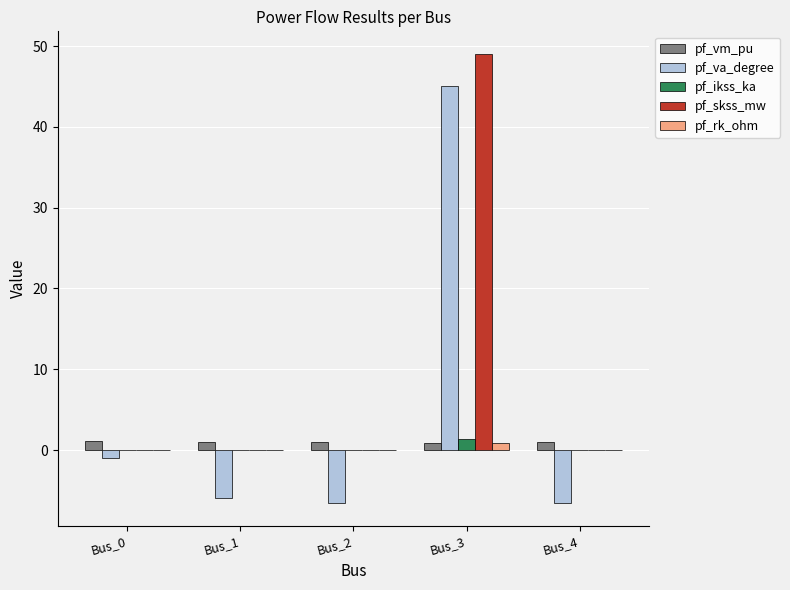

Are the bars grouped side by side (vs. stacked)?

Yes